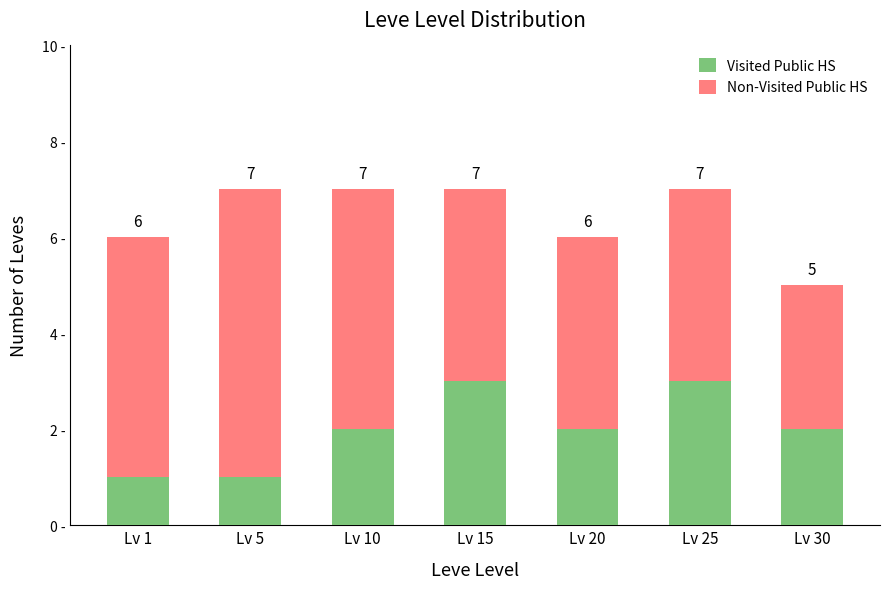

True or false: Non-Visited Public HS has a value of 9 at Lv 1.

False